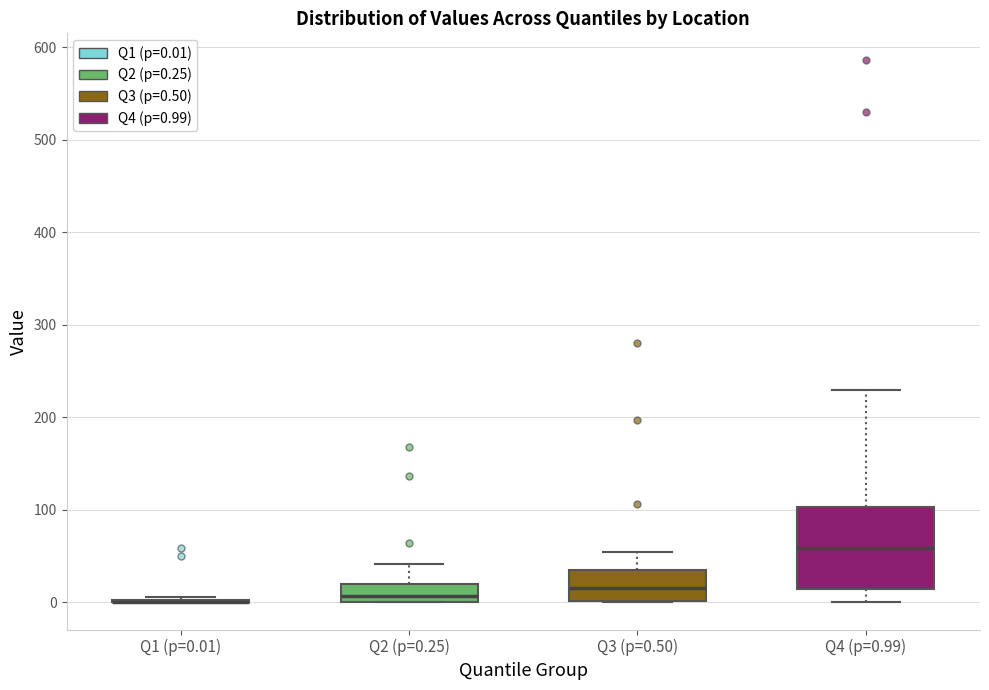

Reading left to right, read every box against the y-axis: the position of its median line, the range the box covers, and the ends of its whiskers. The values are not printed on the chart, so give them approximately, as read against the axis.

Q1 (p=0.01): box collapsed to a line at 0, whiskers 0 to 10
Q2 (p=0.25): median 10, box 0 to 20, whiskers 0 to 40
Q3 (p=0.50): median 20, box 0 to 40, whiskers 0 to 50
Q4 (p=0.99): median 60, box 20 to 100, whiskers 0 to 230